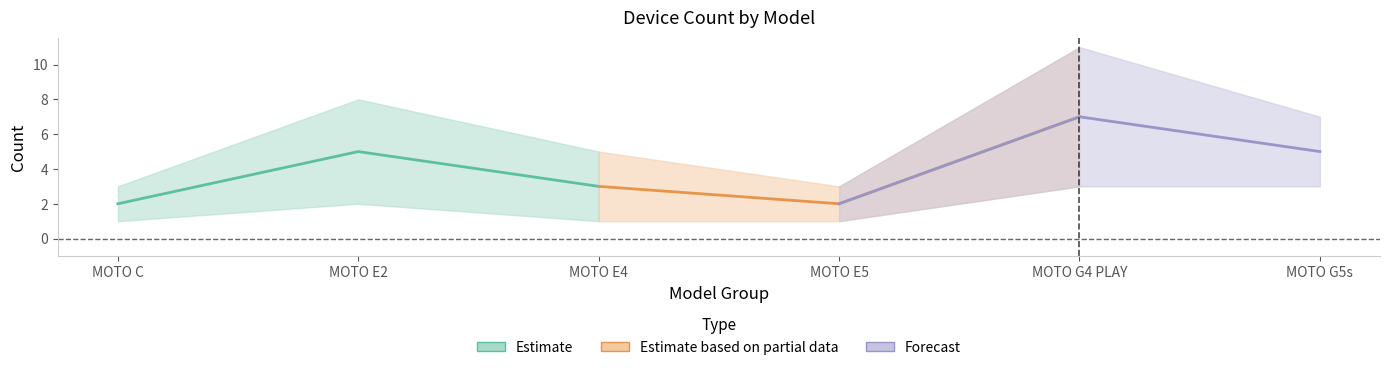

At MOTO C, list the series in order from largest to smallest.

Estimate, Forecast, Estimate based on partial data